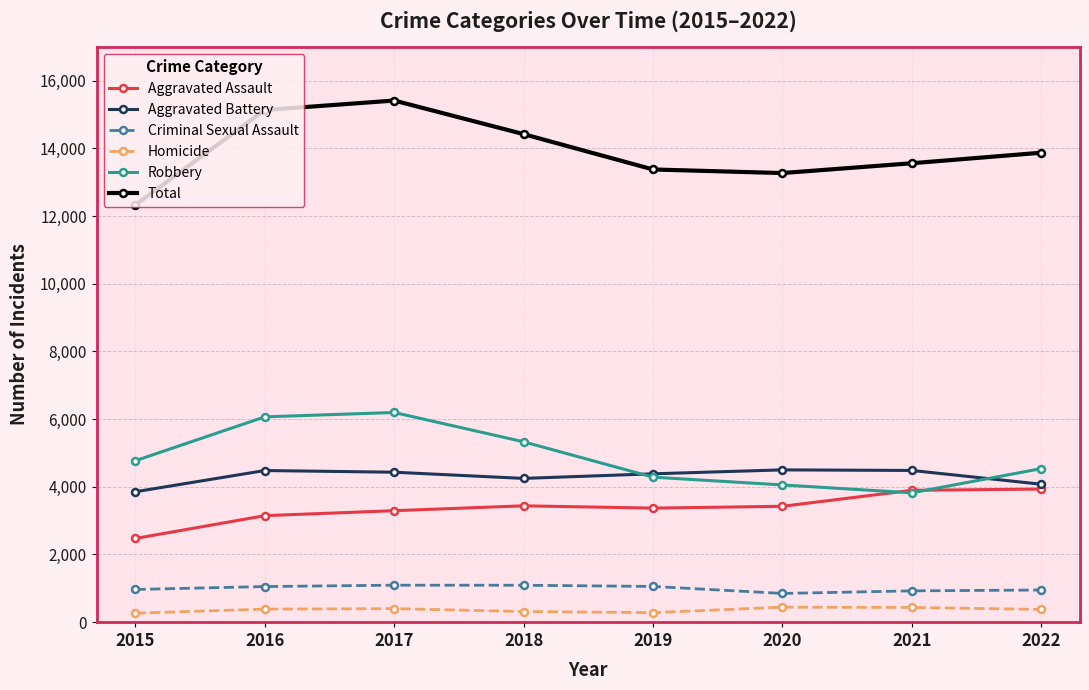

How many lines are shown in the chart?

6